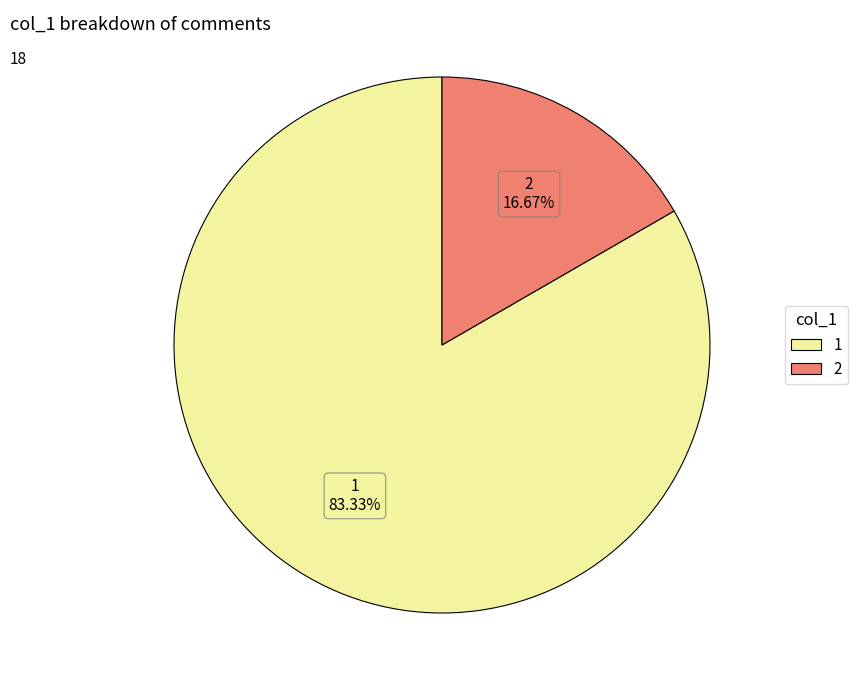

Is there any slice that represents more than half of the pie?

Yes